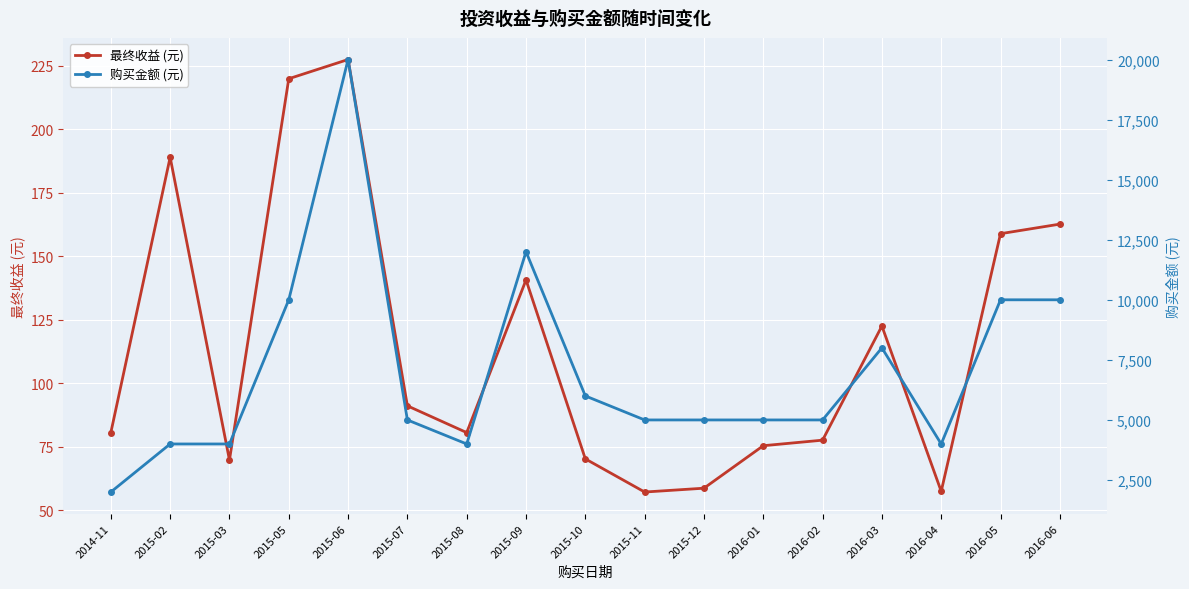

How many data points does each series have?

17